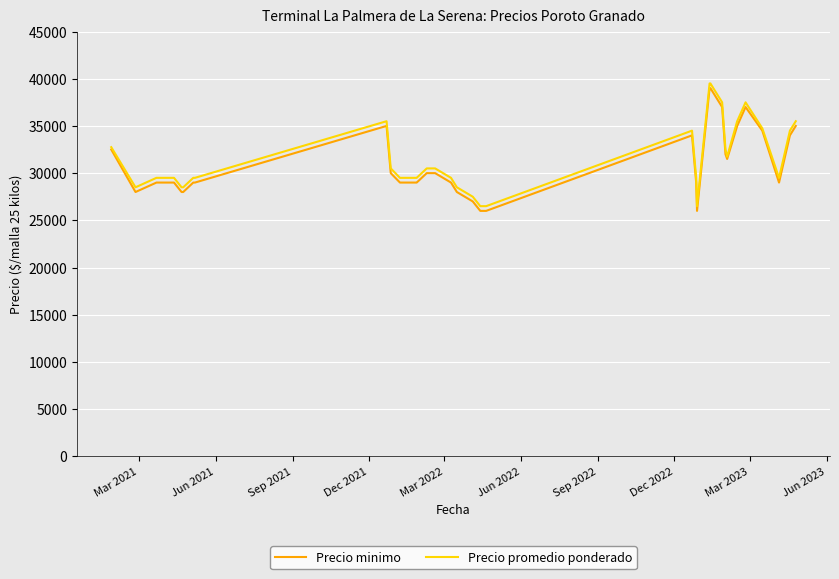

Count the number of categories in the chart.

40